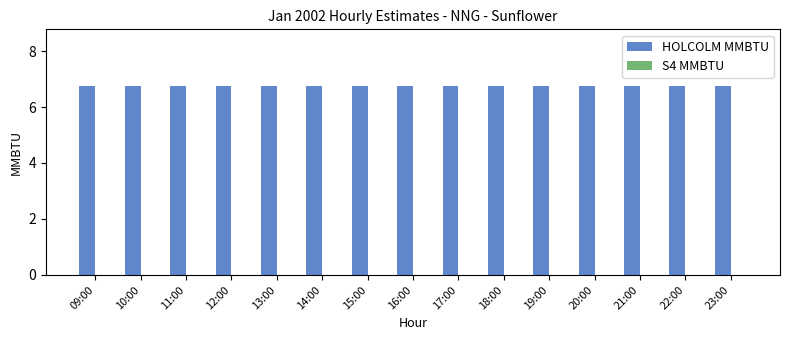

The value of HOLCOLM MMBTU at 23:00 is 9.3. True or false?

False